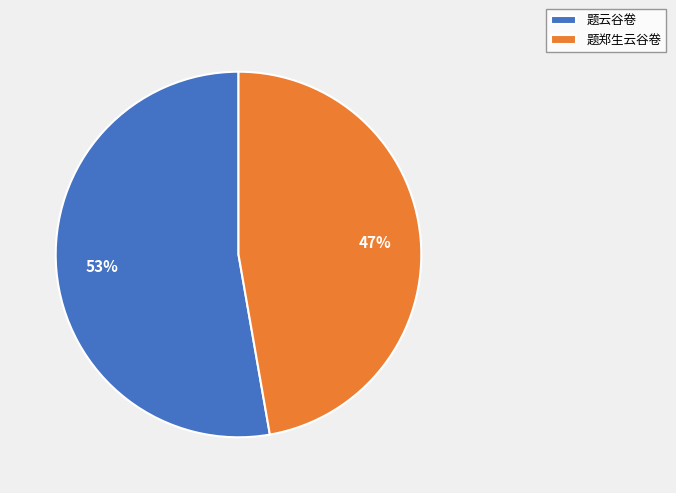

Do 题郑生云谷卷 and 题云谷卷 together represent more than half of the pie?

Yes